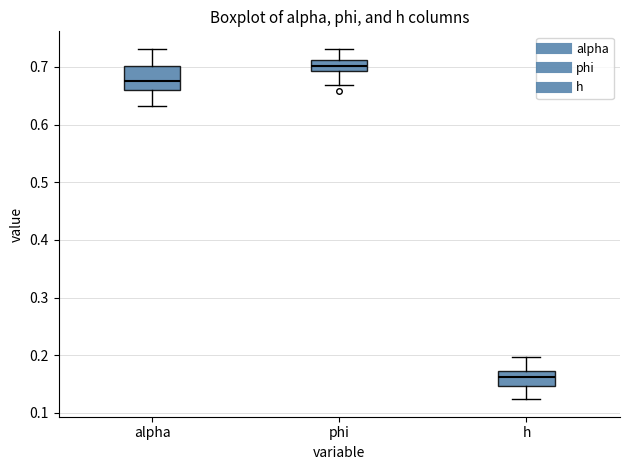

Which box is the tallest, from its lower edge to its upper edge?

alpha